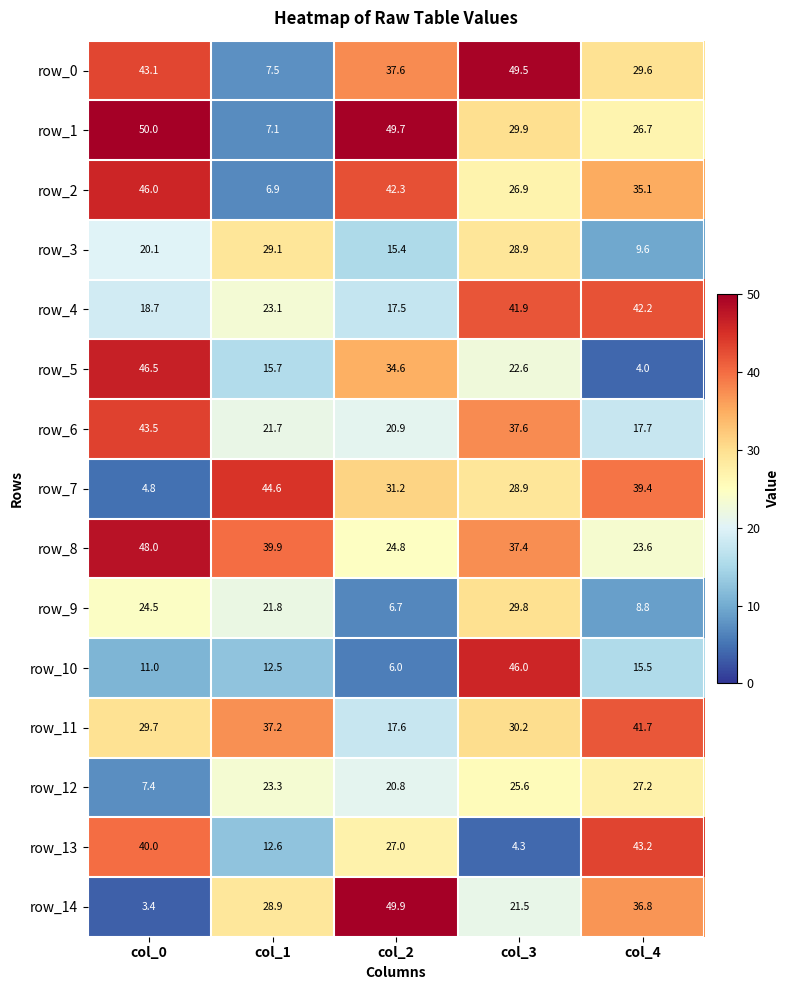

Which series has the largest total across all categories?

row_8